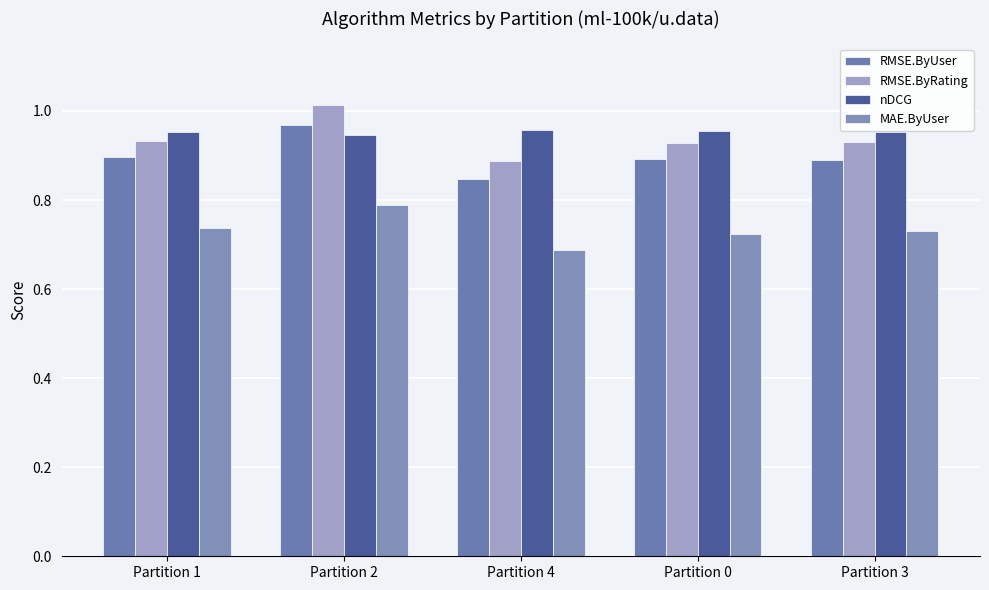

What is the total value across all series at Partition 0?

3.5